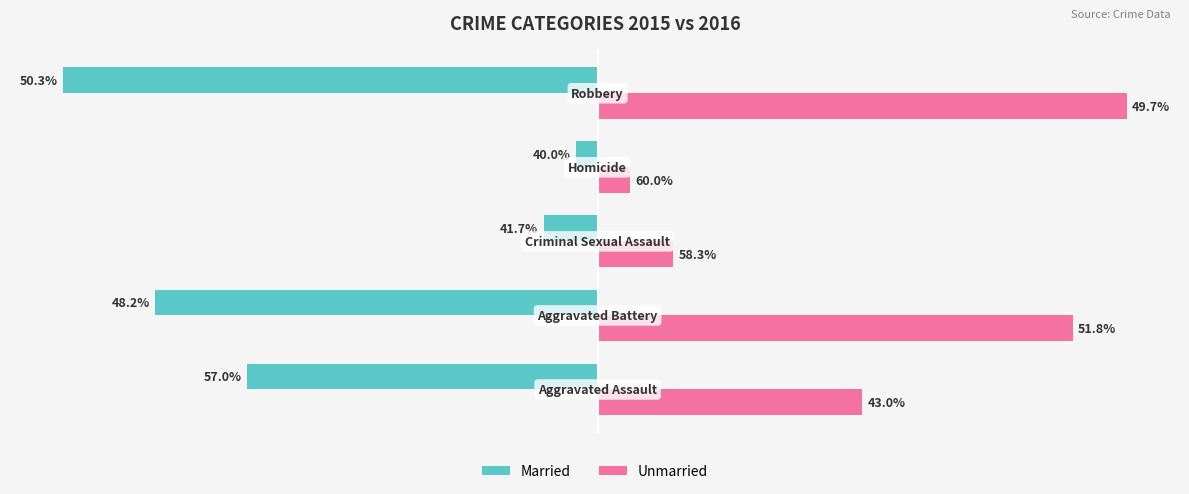

Rank the series by their maximum value, from highest to lowest.

Unmarried, Married